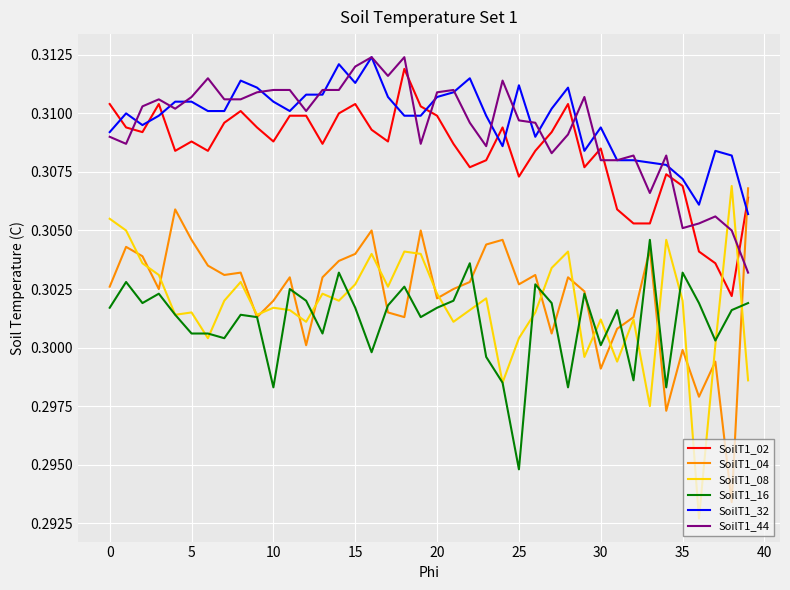

How many intersections are there between SoilT1_02 and SoilT1_04?

1